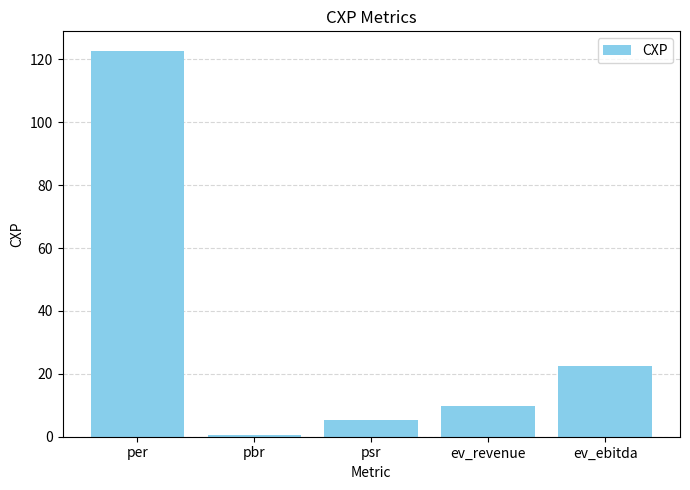

What is the sum of all values?

160.8